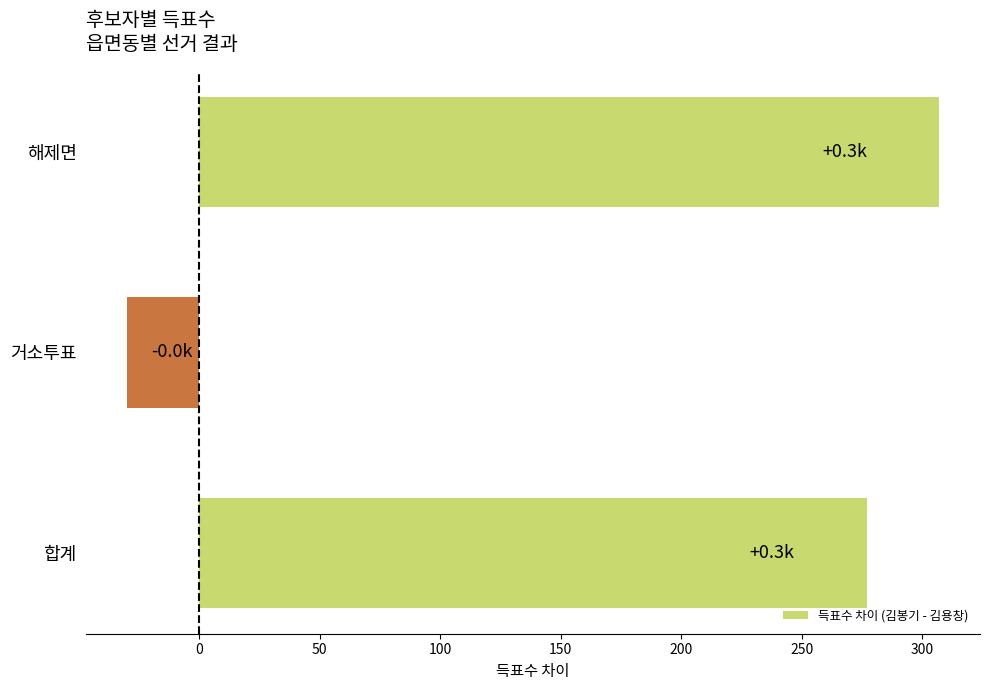

Is it true that the value at 해제면 is 307?

True